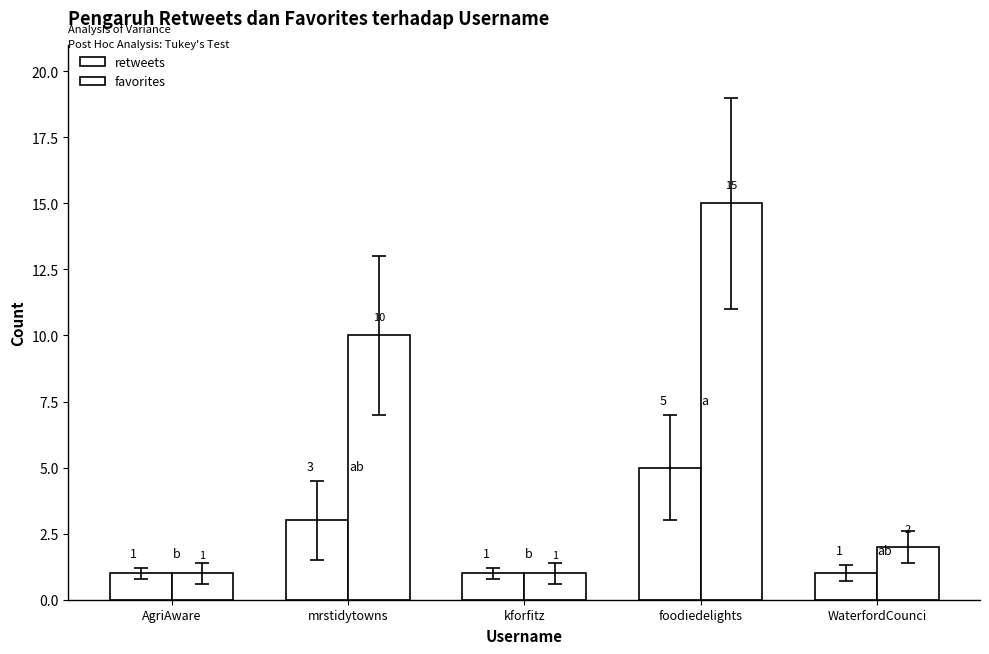

At how many categories does at least one series exceed 5?

2